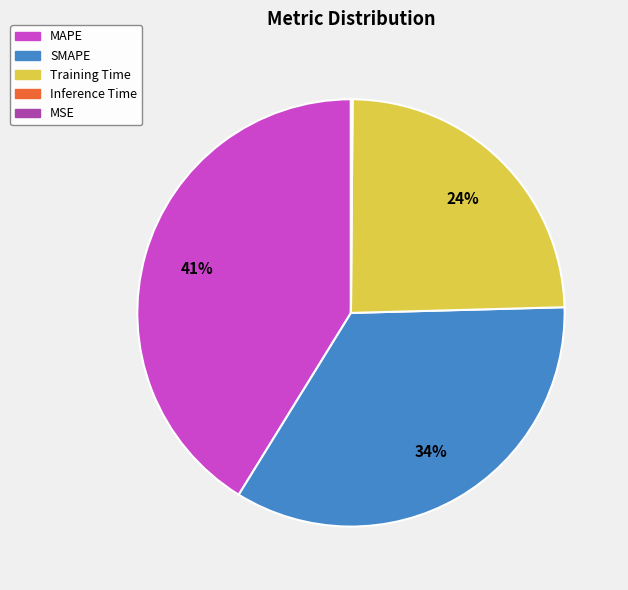

Do MAPE and Training Time together represent more than half of the pie?

Yes